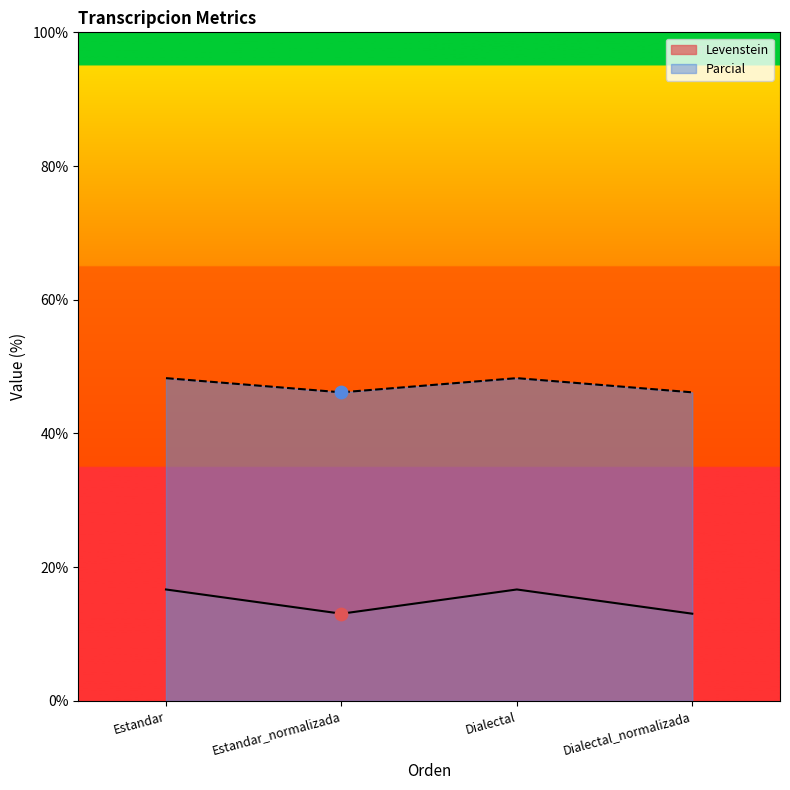

Which series has the largest total across all categories?

Parcial